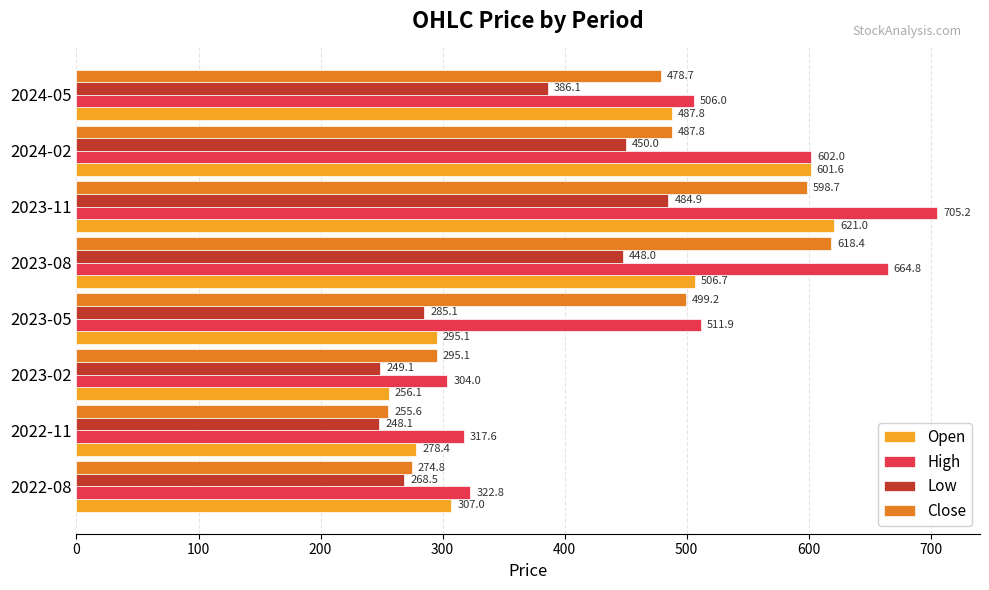

Which series changed the most between 2023-05 and 2023-11?

Open